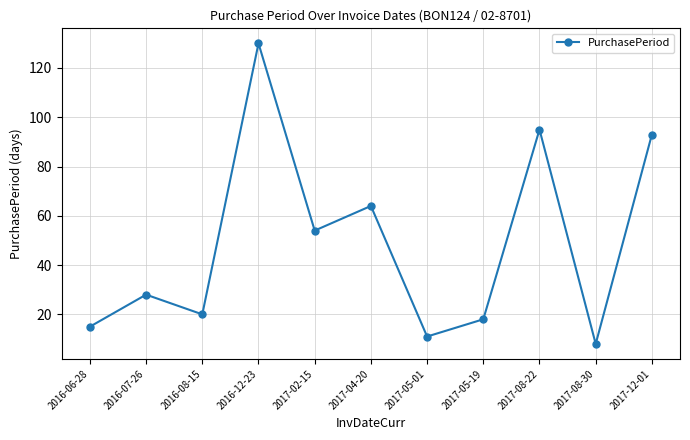

Approximately how many times larger is the value at 2016-12-23 compared to 2017-08-30?

16.2